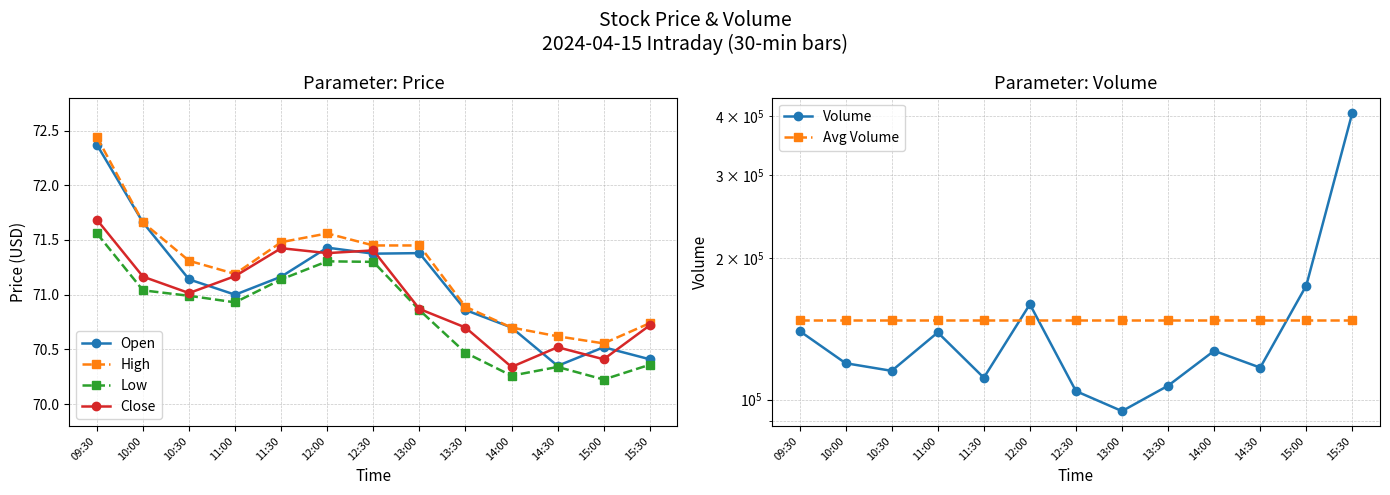

What position from the left is 12:30?

7